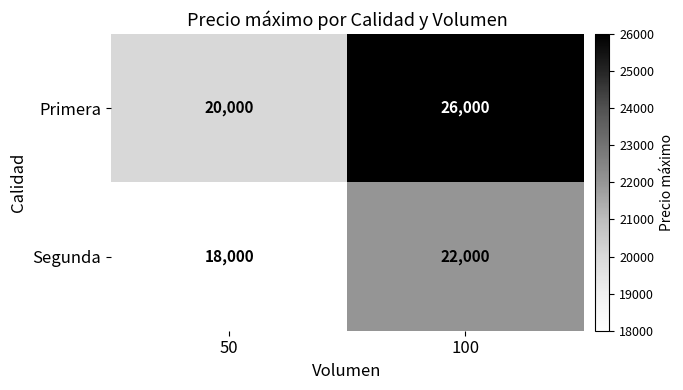

What is the sum of the Primera values at 50 and 100?

46000